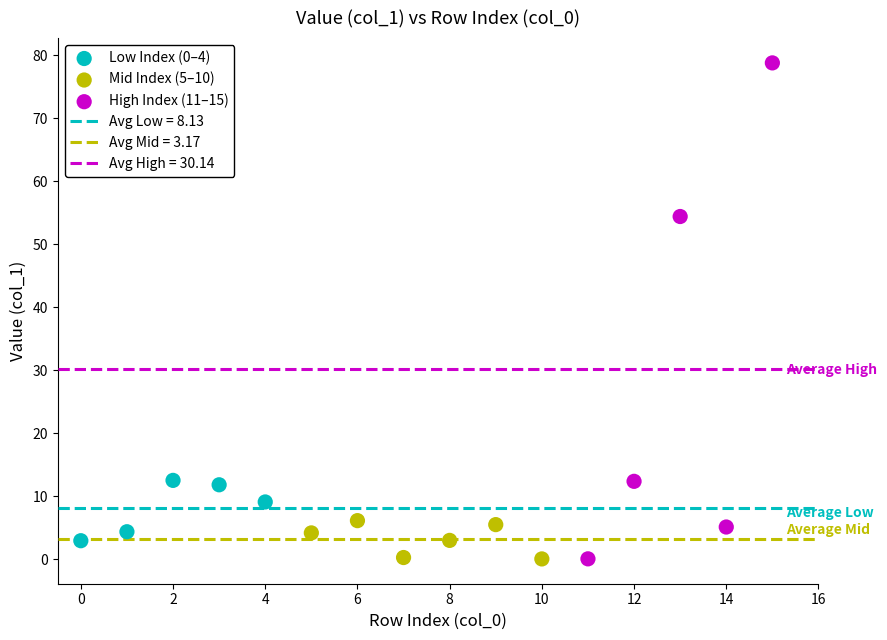

Which series has the widest spread of Y values?

High Index (11–15)